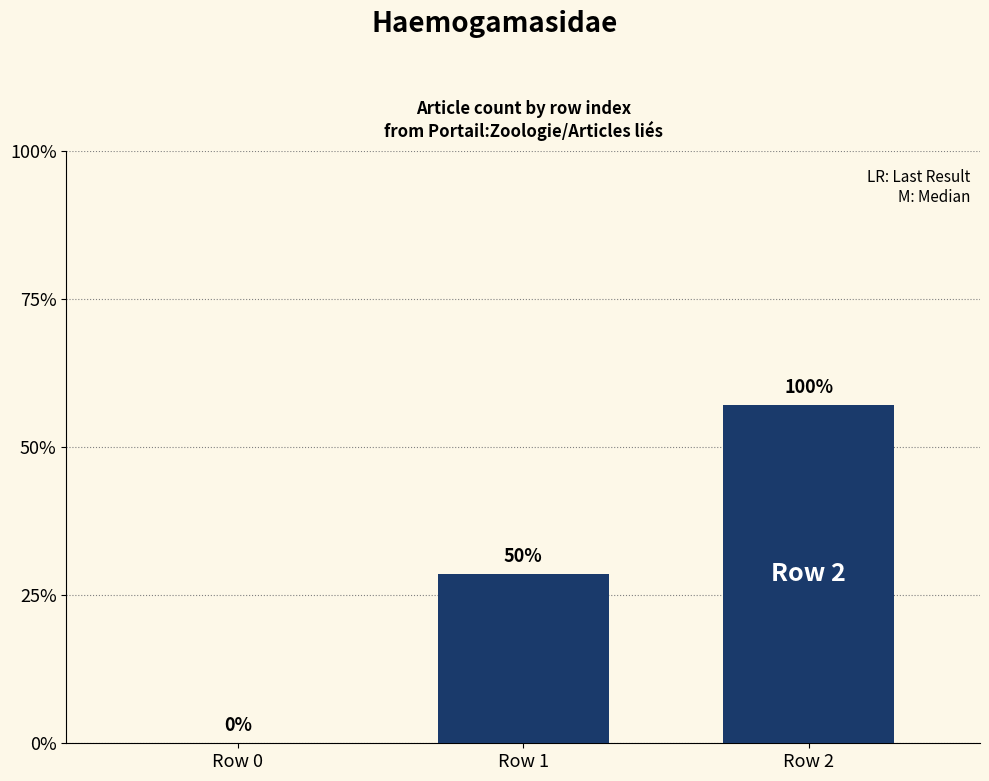

What is the sum of all values?

3